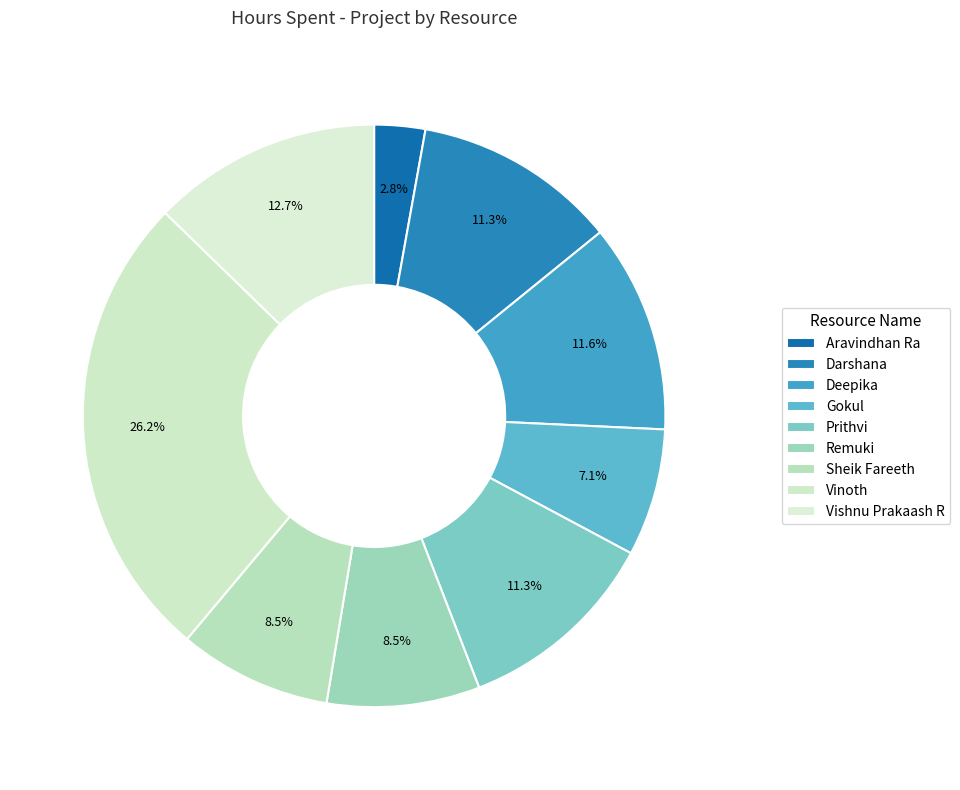

Which category has the biggest portion of the pie?

Vinoth